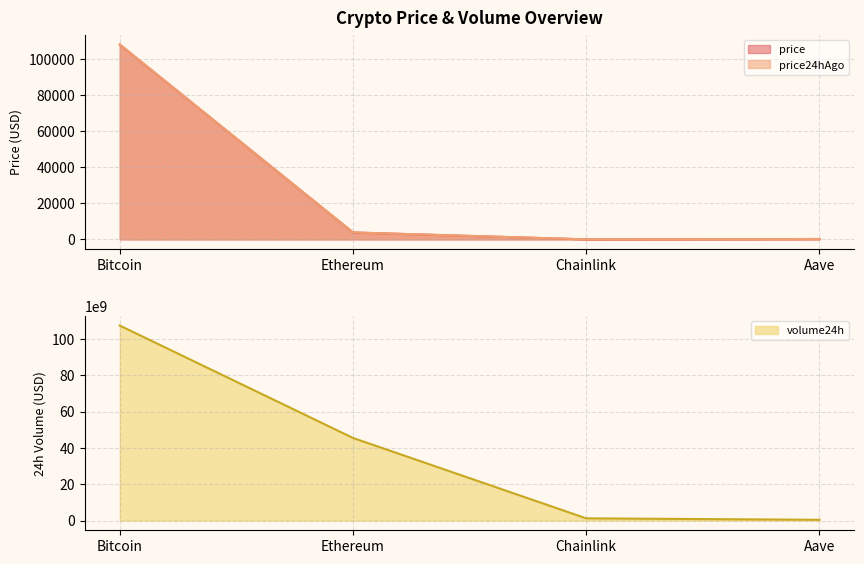

What is the sum of the price values at Chainlink and Aave?

233.9